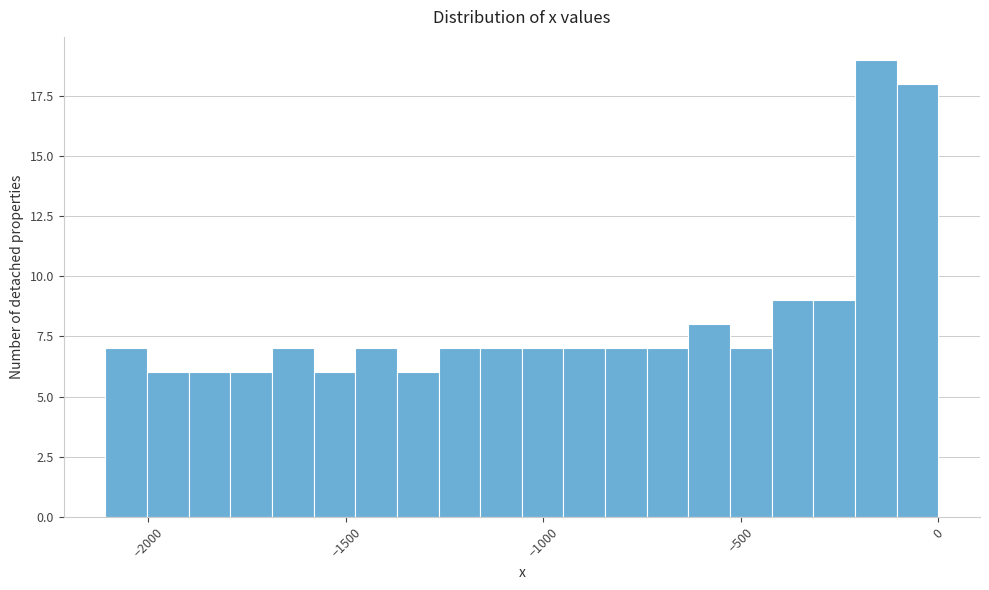

Read against the x-axis, roughly where is the centre of the tallest bar?

-150